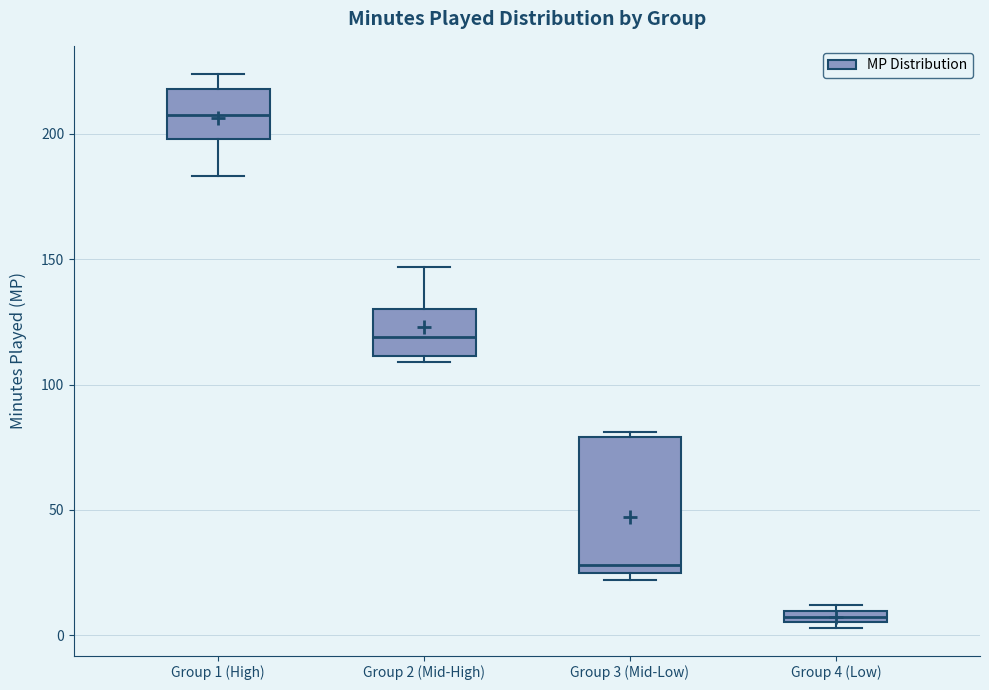

Which box's median line is the highest?

Group 1 (High)